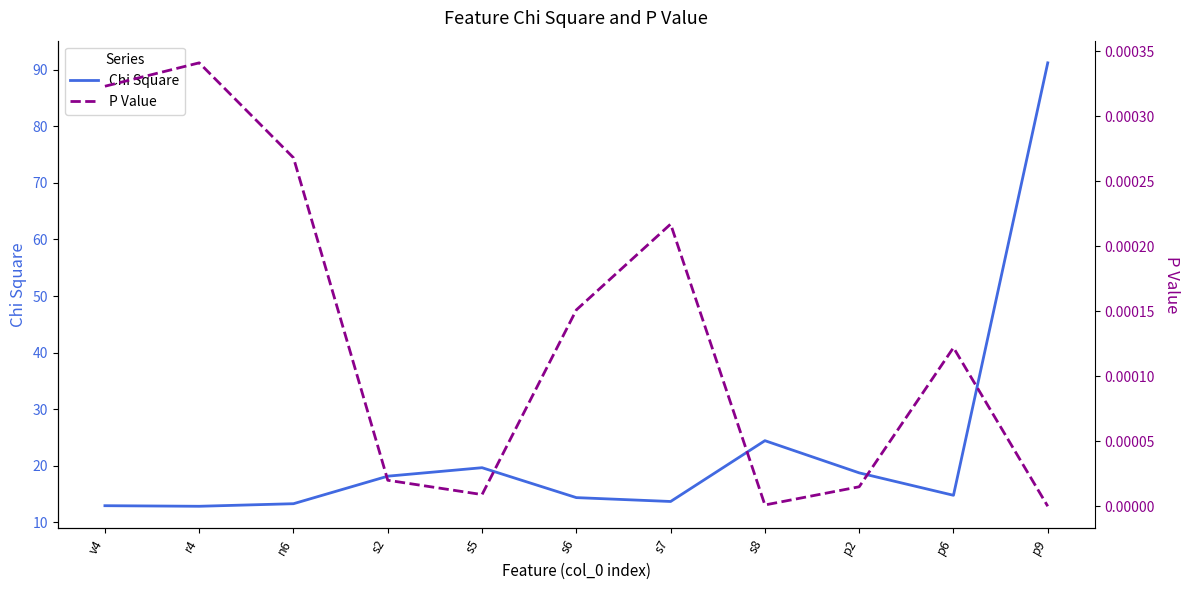

How many values in the P Value series exceed 0?

10